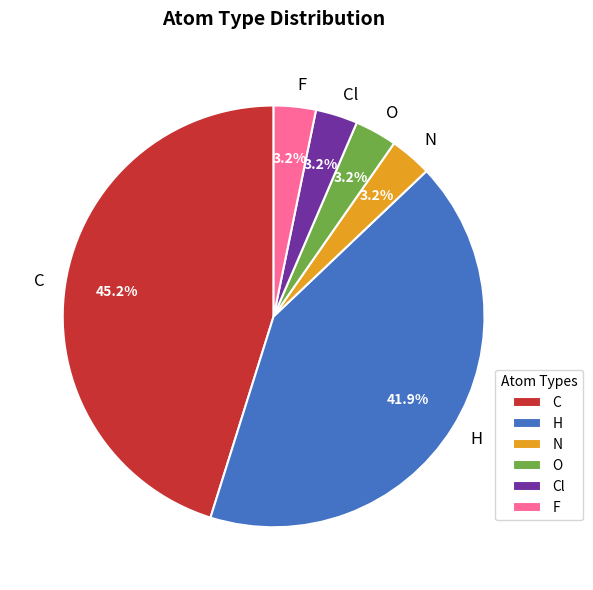

Do H and C together represent more than half of the pie?

Yes